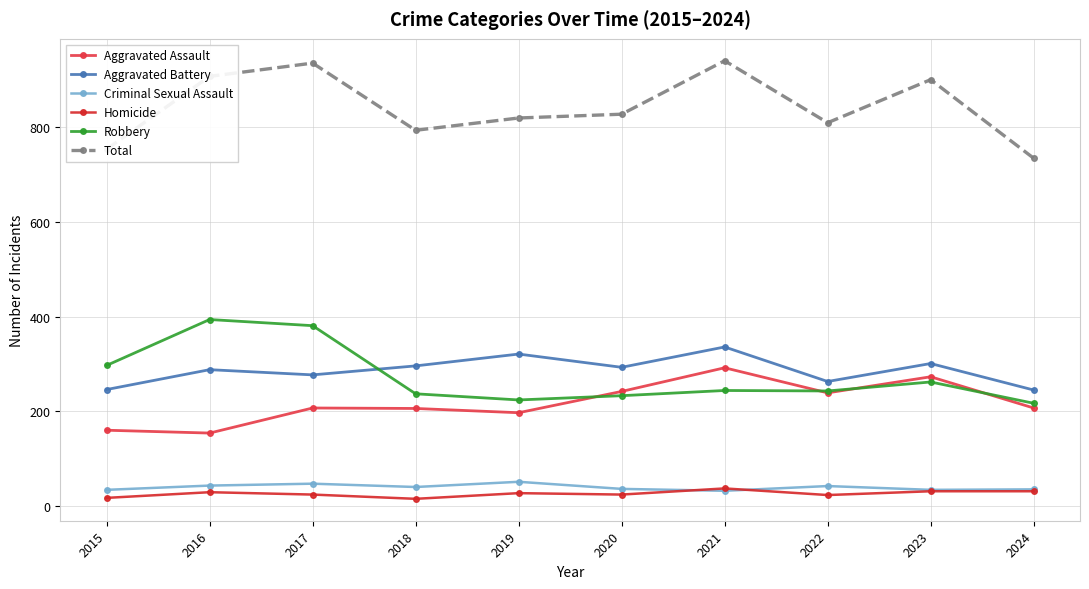

What is the difference between the maximum and minimum values in the Robbery series?

177